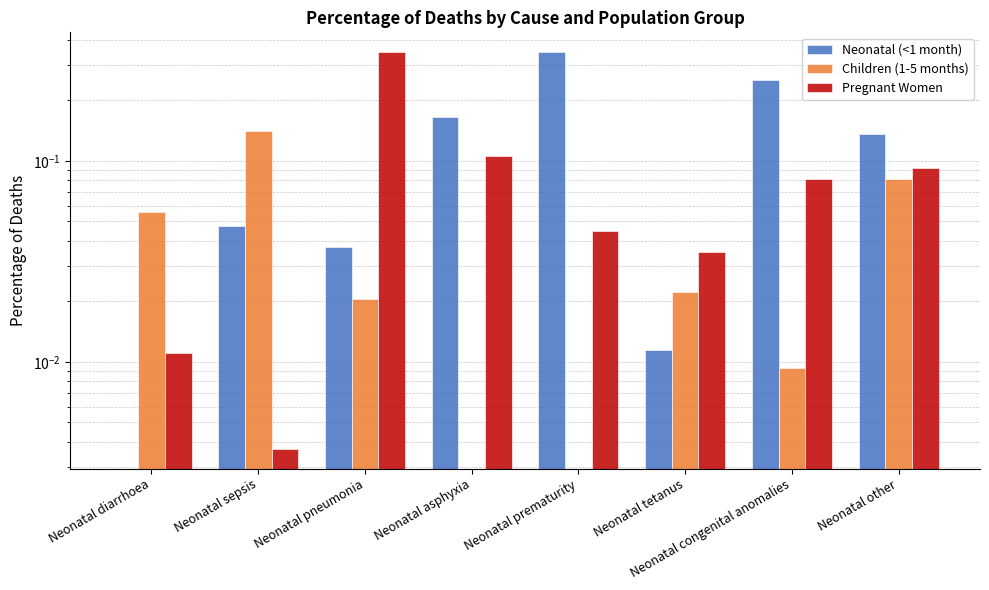

At which label does Children (1-5 months) reach its minimum?

Neonatal asphyxia